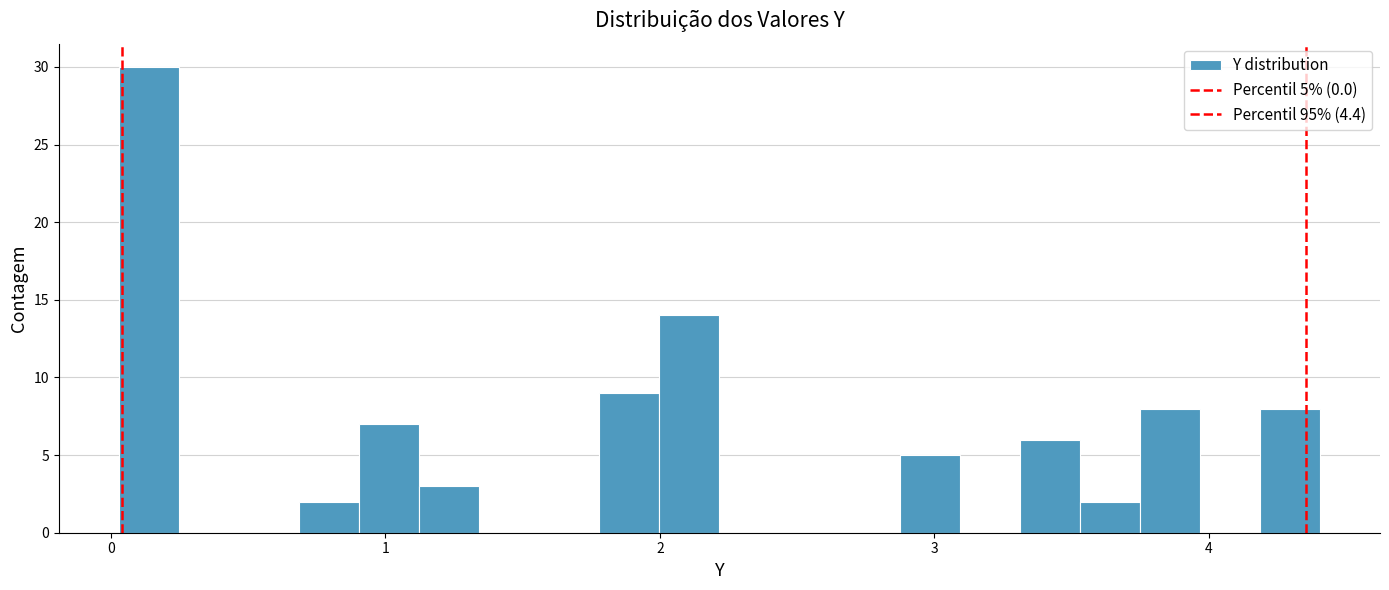

Around what value on the x-axis is the tallest bar? Give the approximate position of its centre, as read against the axis.

0.1